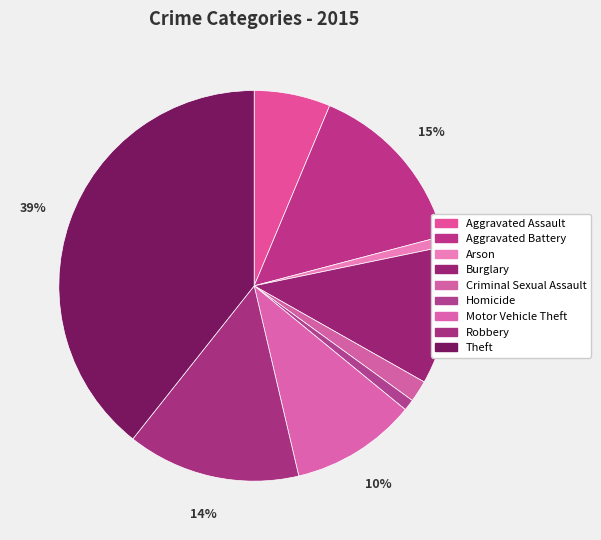

Is there a majority slice in this chart?

No